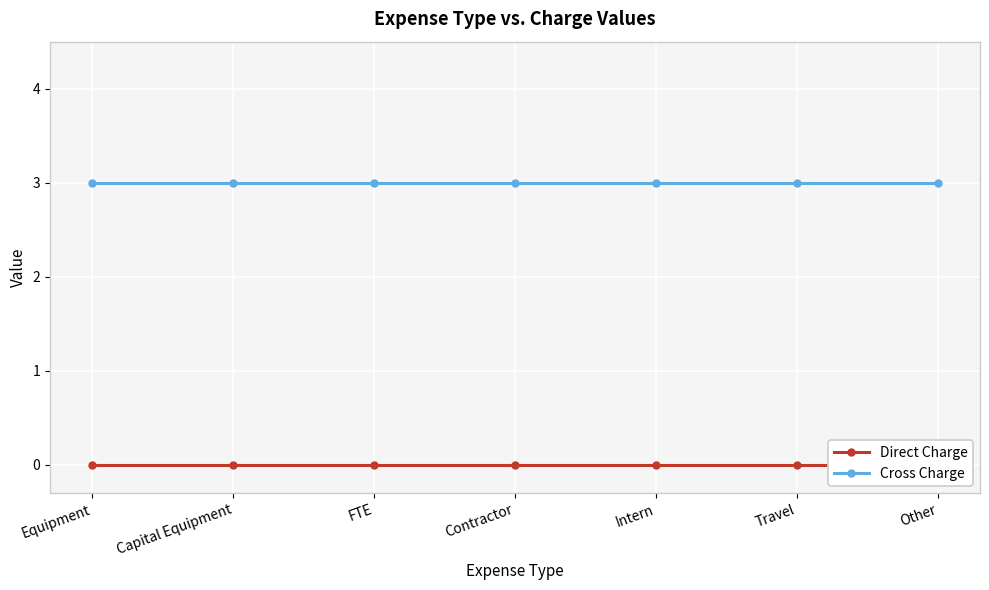

List the labels in order of Cross Charge value, smallest first.

Equipment, Capital Equipment, FTE, Contractor, Intern, Travel, Other